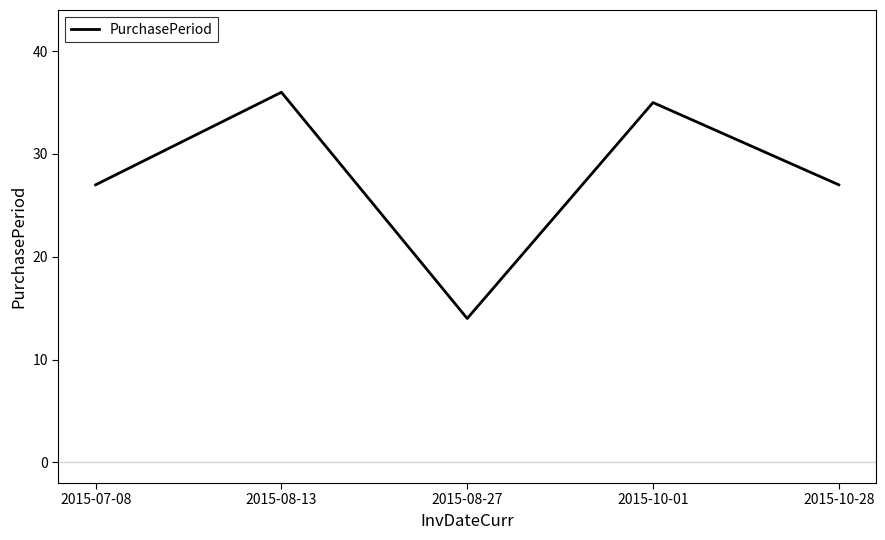

What is the smallest value displayed?

14